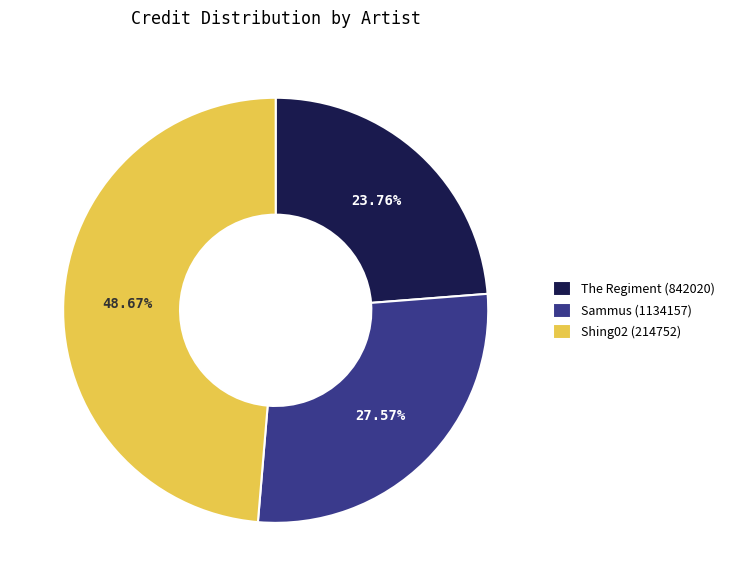

To the nearest percent, what portion does The Regiment (842020) represent?

24%